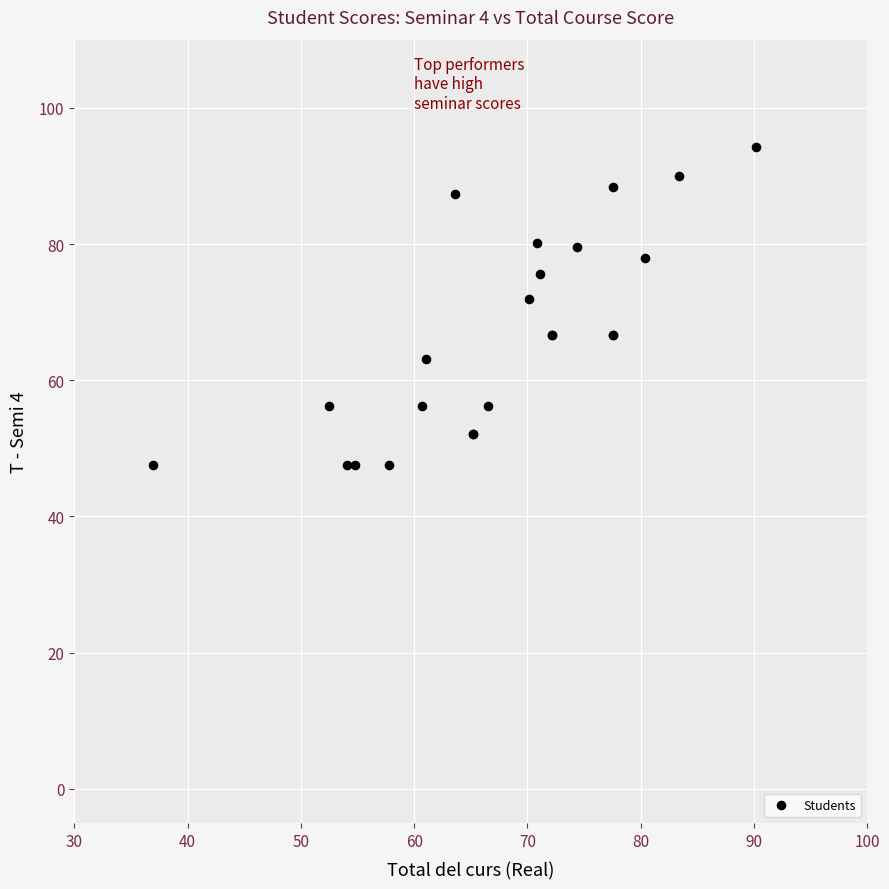

What Y value in the scatter plot is closest to 70?

72.0